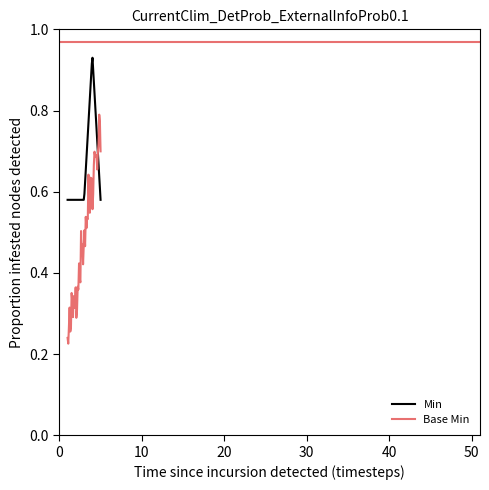

Which series has the largest total across all categories?

Min